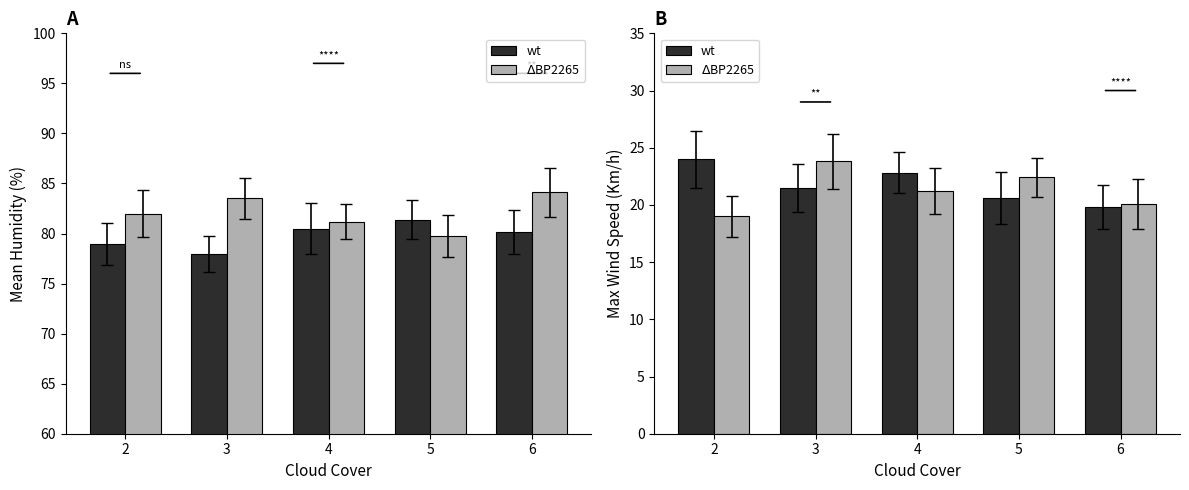

Where is wt nearest to the value 21?

5